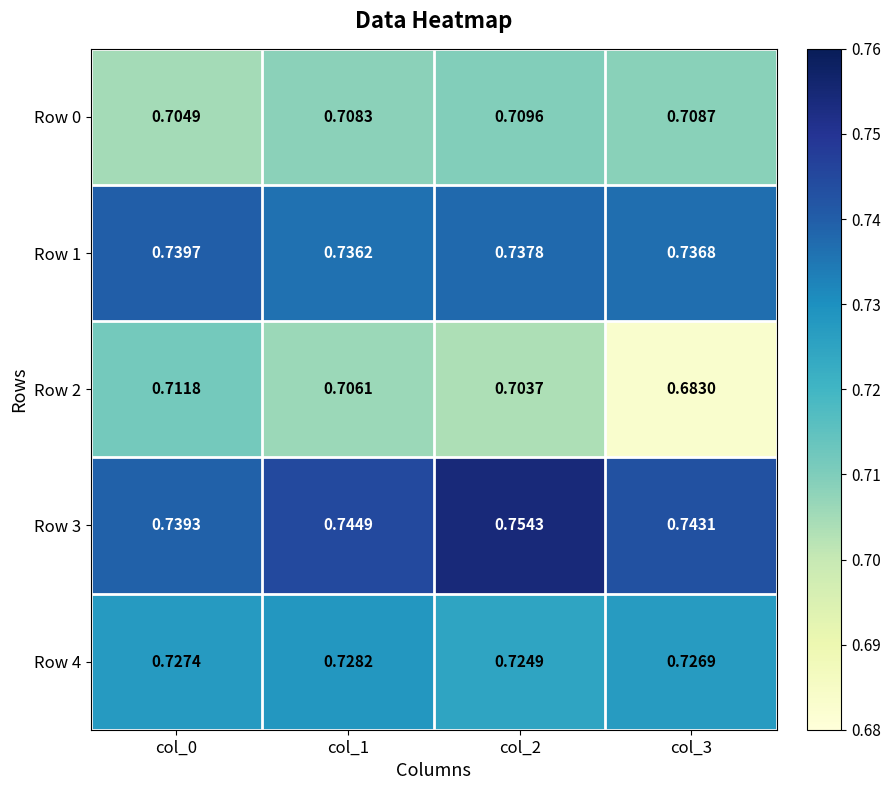

List the series in order of their overall mean, highest first.

Row 3, Row 1, Row 4, Row 0, Row 2